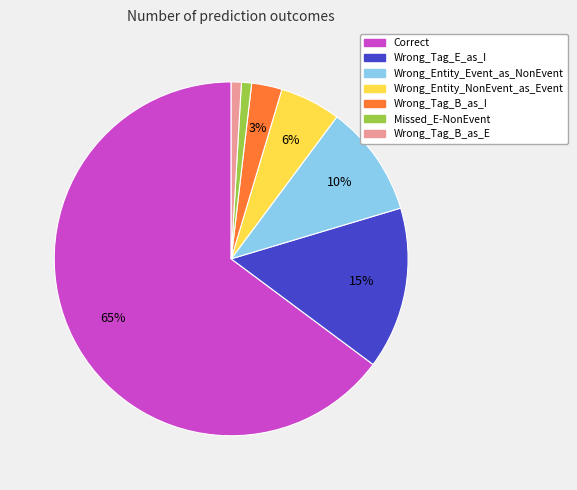

To the nearest percent, what is the average slice percentage?

14%